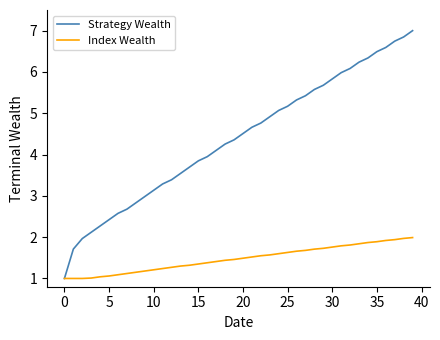

Which series has the widest spread of values?

Strategy Wealth